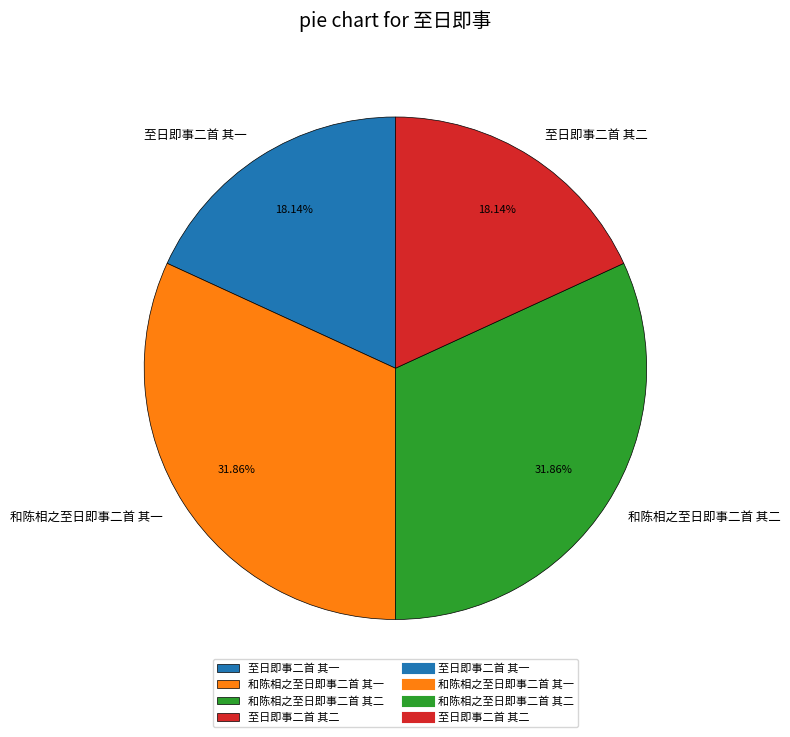

Count the number of slices in the pie.

4